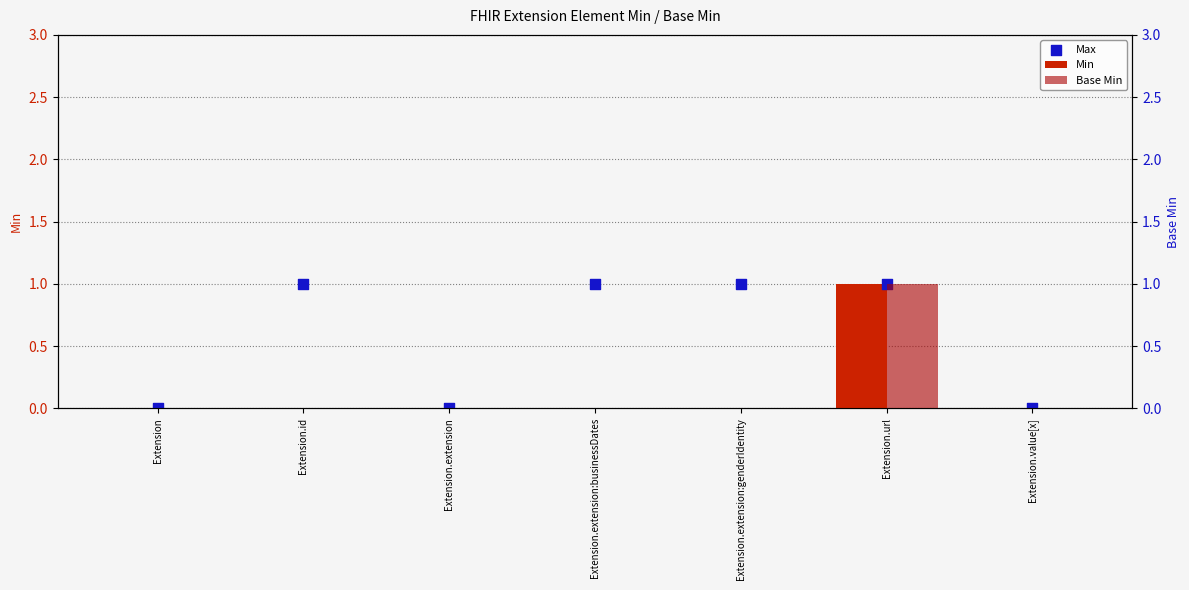

Which series reaches the maximum Y coordinate?

Min